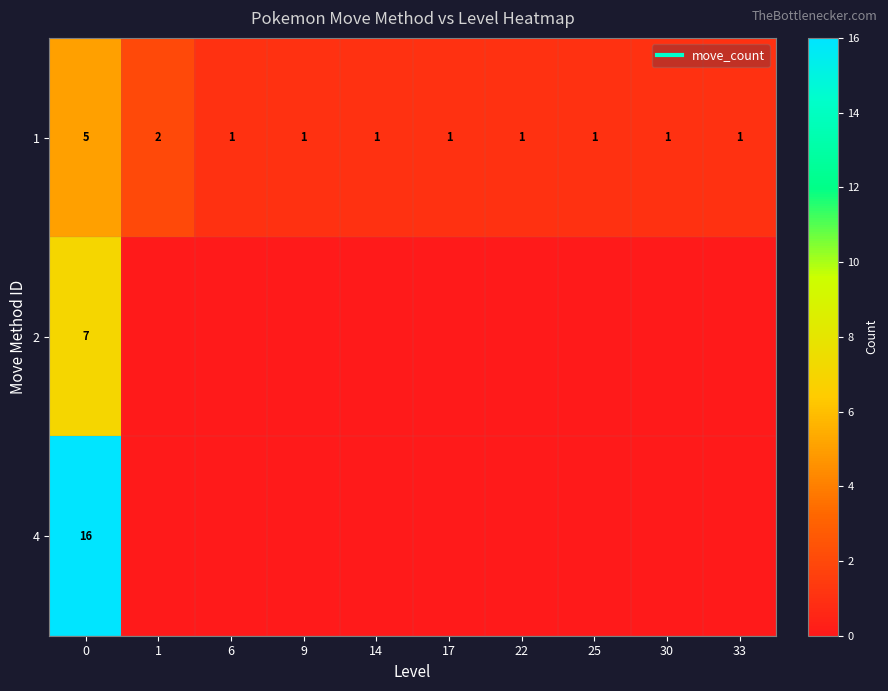

At which label does 4 reach its minimum?

1